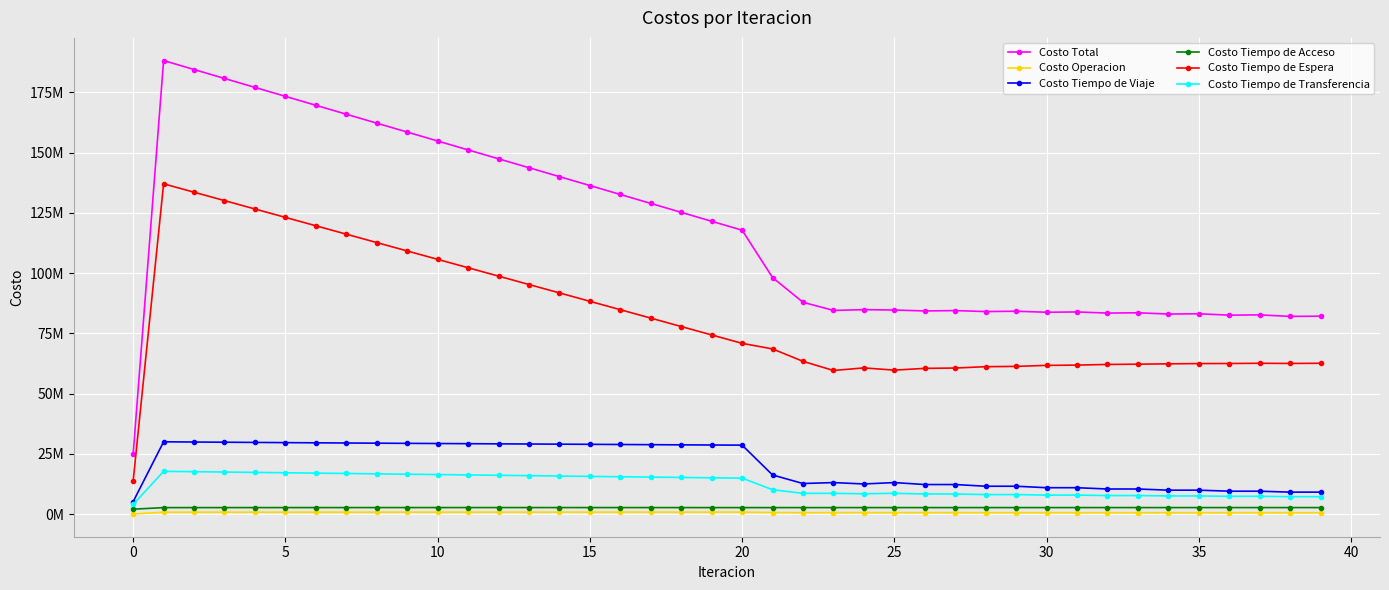

True or false: Costo Tiempo de Espera and Costo Operacion cross at least once.

False